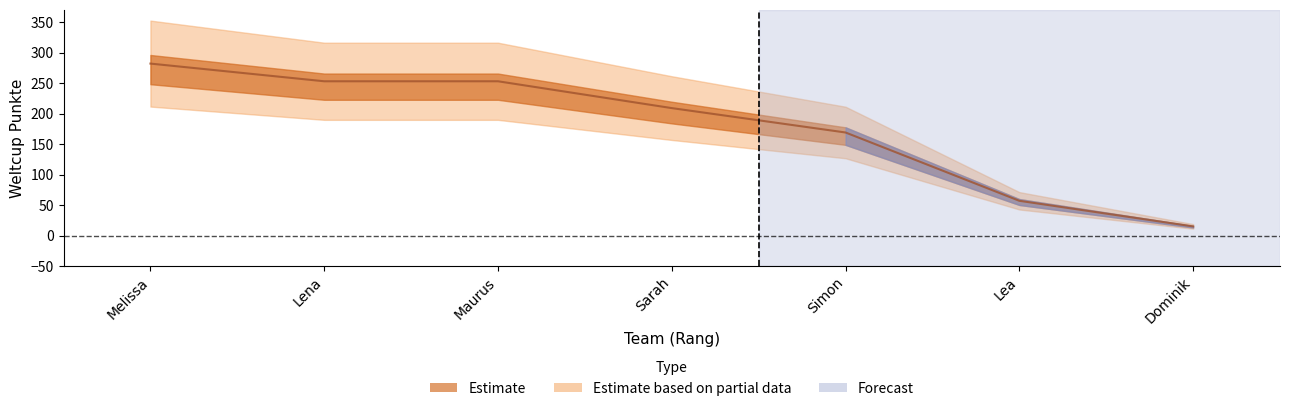

The chart shows a value of 78 at Simon. True or false?

False